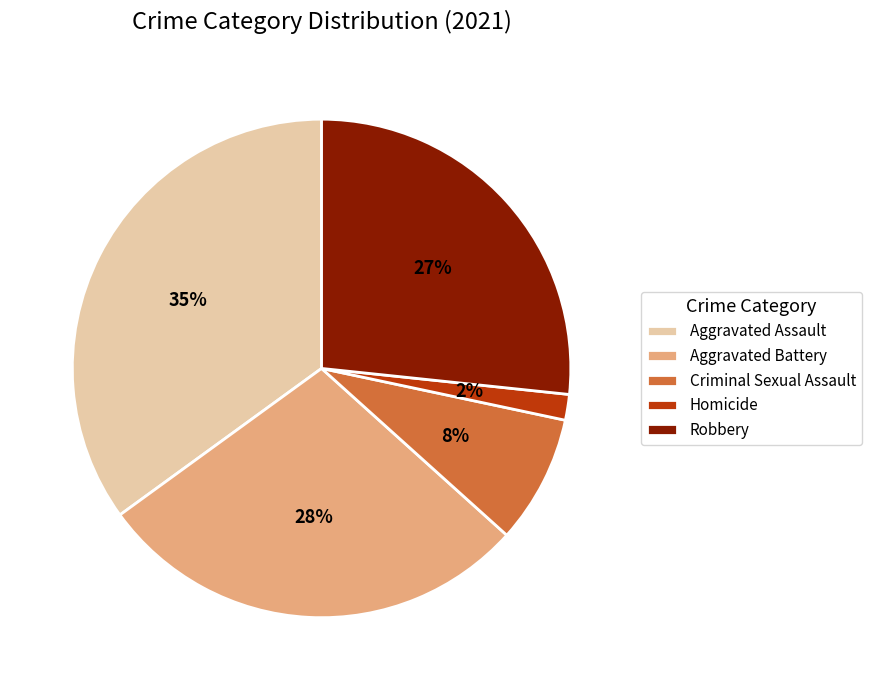

True or false: Criminal Sexual Assault accounts for 14% of the total.

False